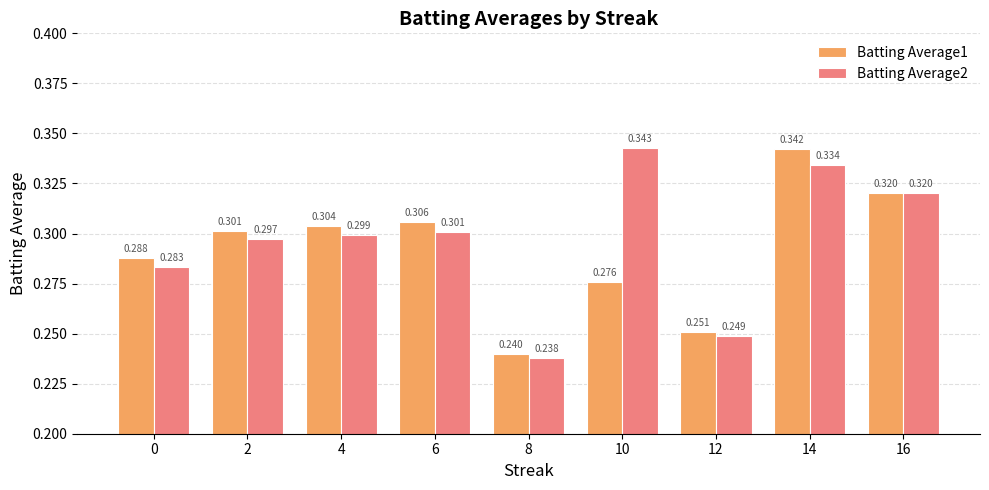

List the labels in order of Batting Average1 value, smallest first.

8, 12, 10, 0, 2, 4, 6, 16, 14